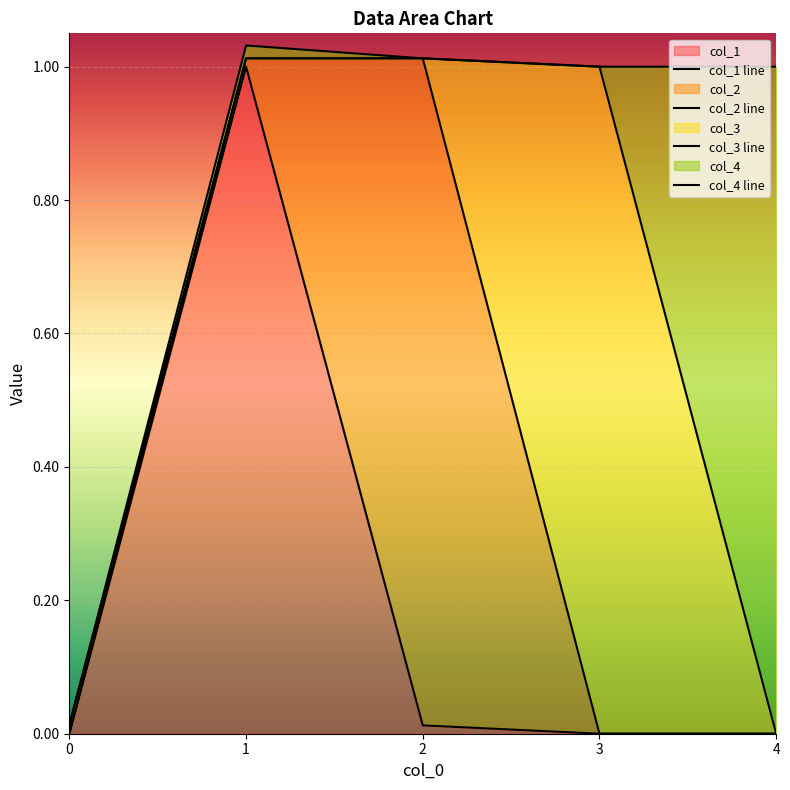

Does the chart display data point markers on the line(s)?

No